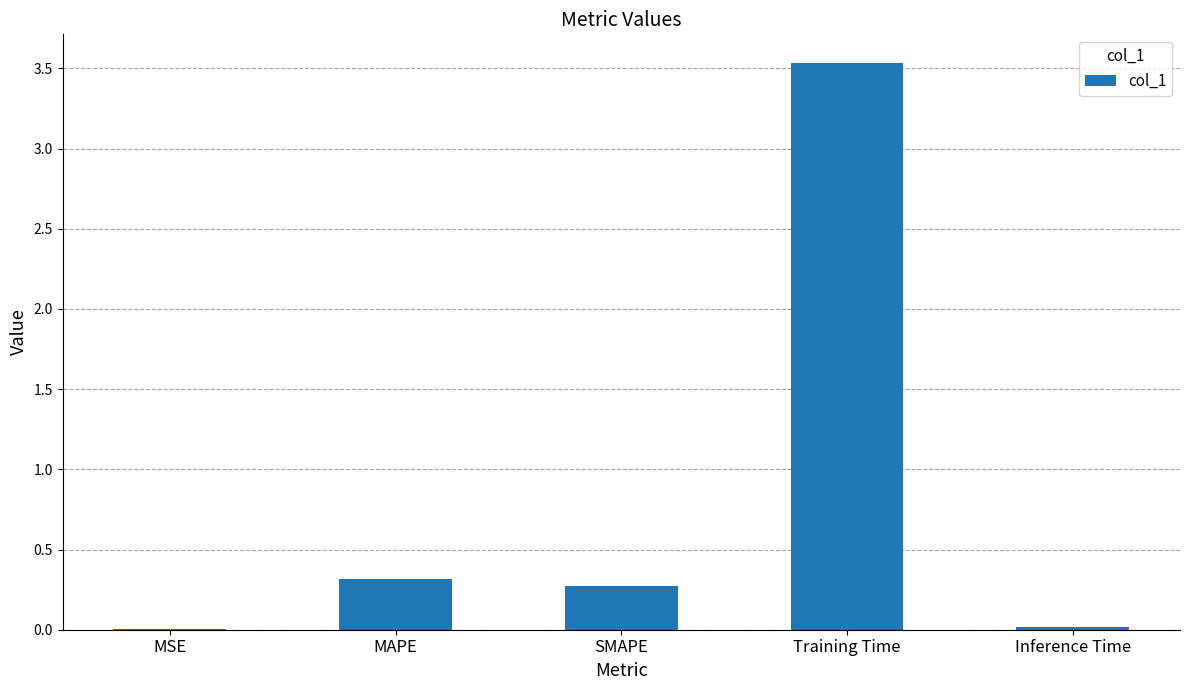

True or false: the data shows 0.3 at MAPE.

True